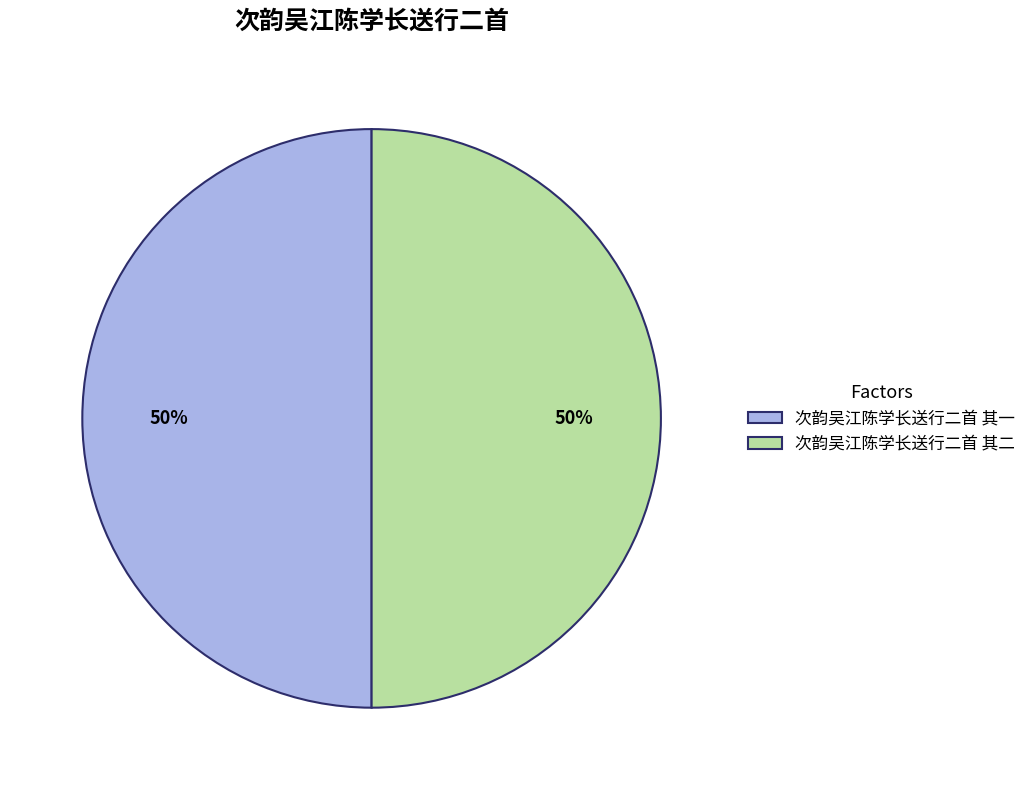

What is the ratio of the value at 次韵吴江陈学长送行二首 其一 to the value at 次韵吴江陈学长送行二首 其二?

1.0